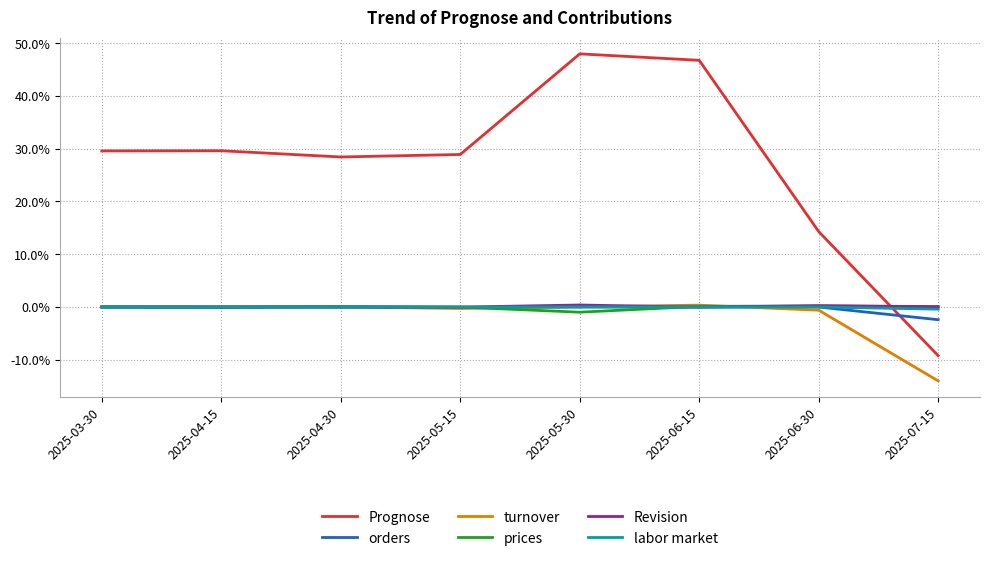

What are all the series names shown in the legend?

Prognose, orders, turnover, prices, Revision, labor market